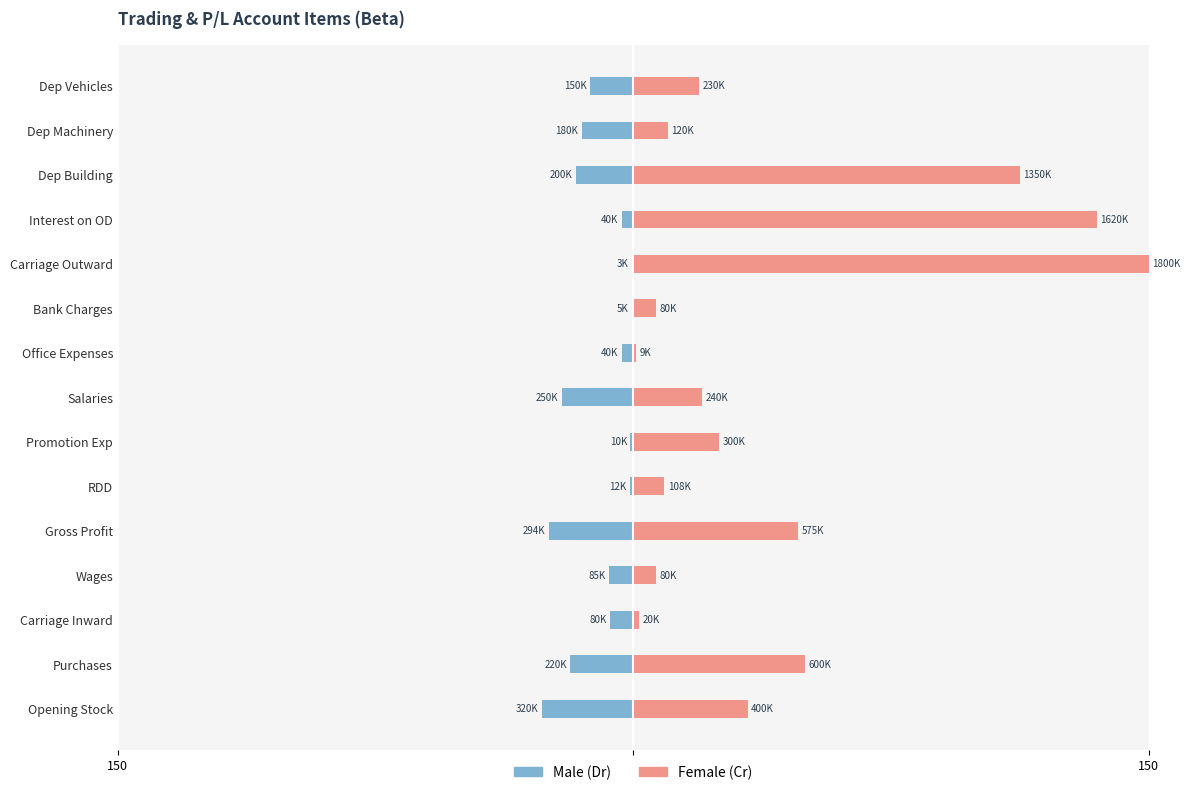

What is the sum of the Male values at Carriage Outward and Promotion Exp?

-1.1